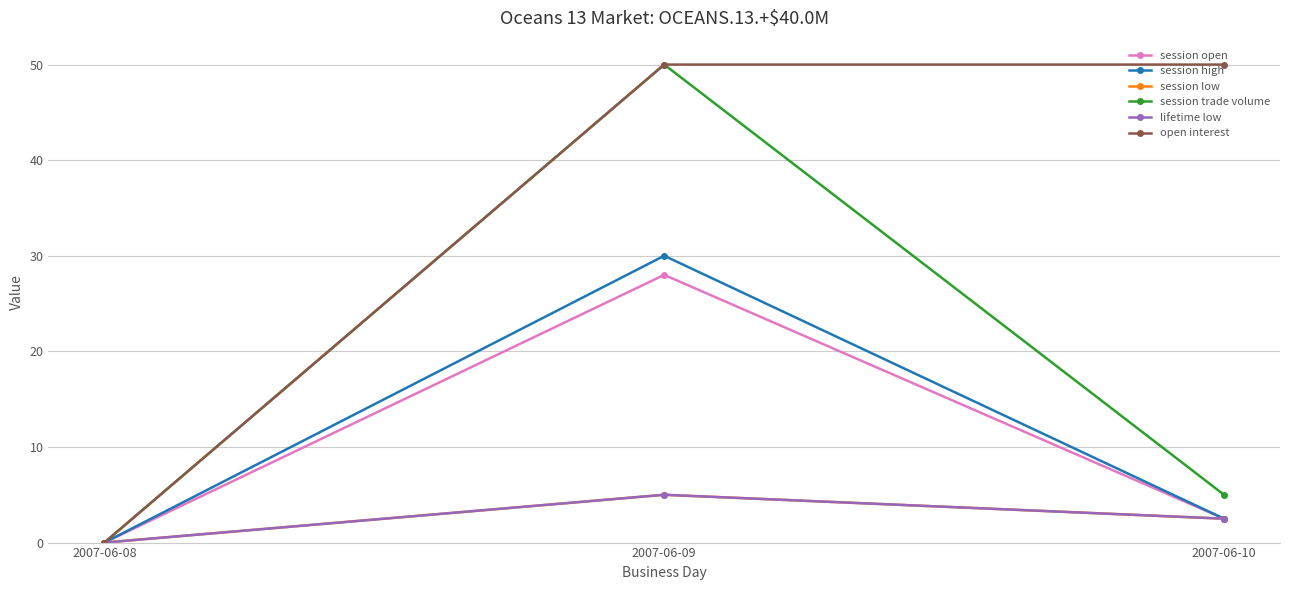

The session high series shows 30.0 at 2007-06-09. True or false?

True